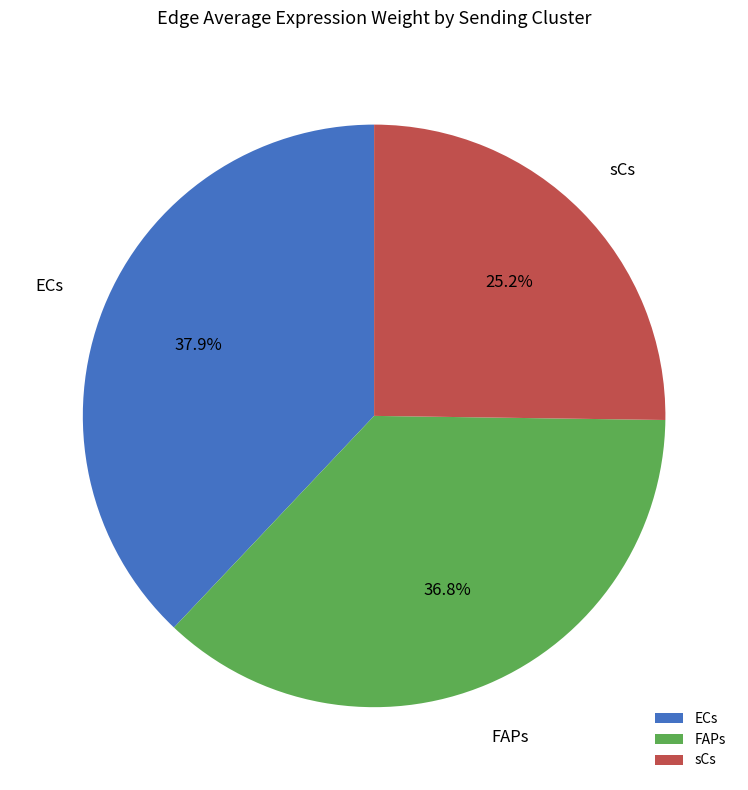

What percentage is the sCs slice, to the nearest percent?

25%